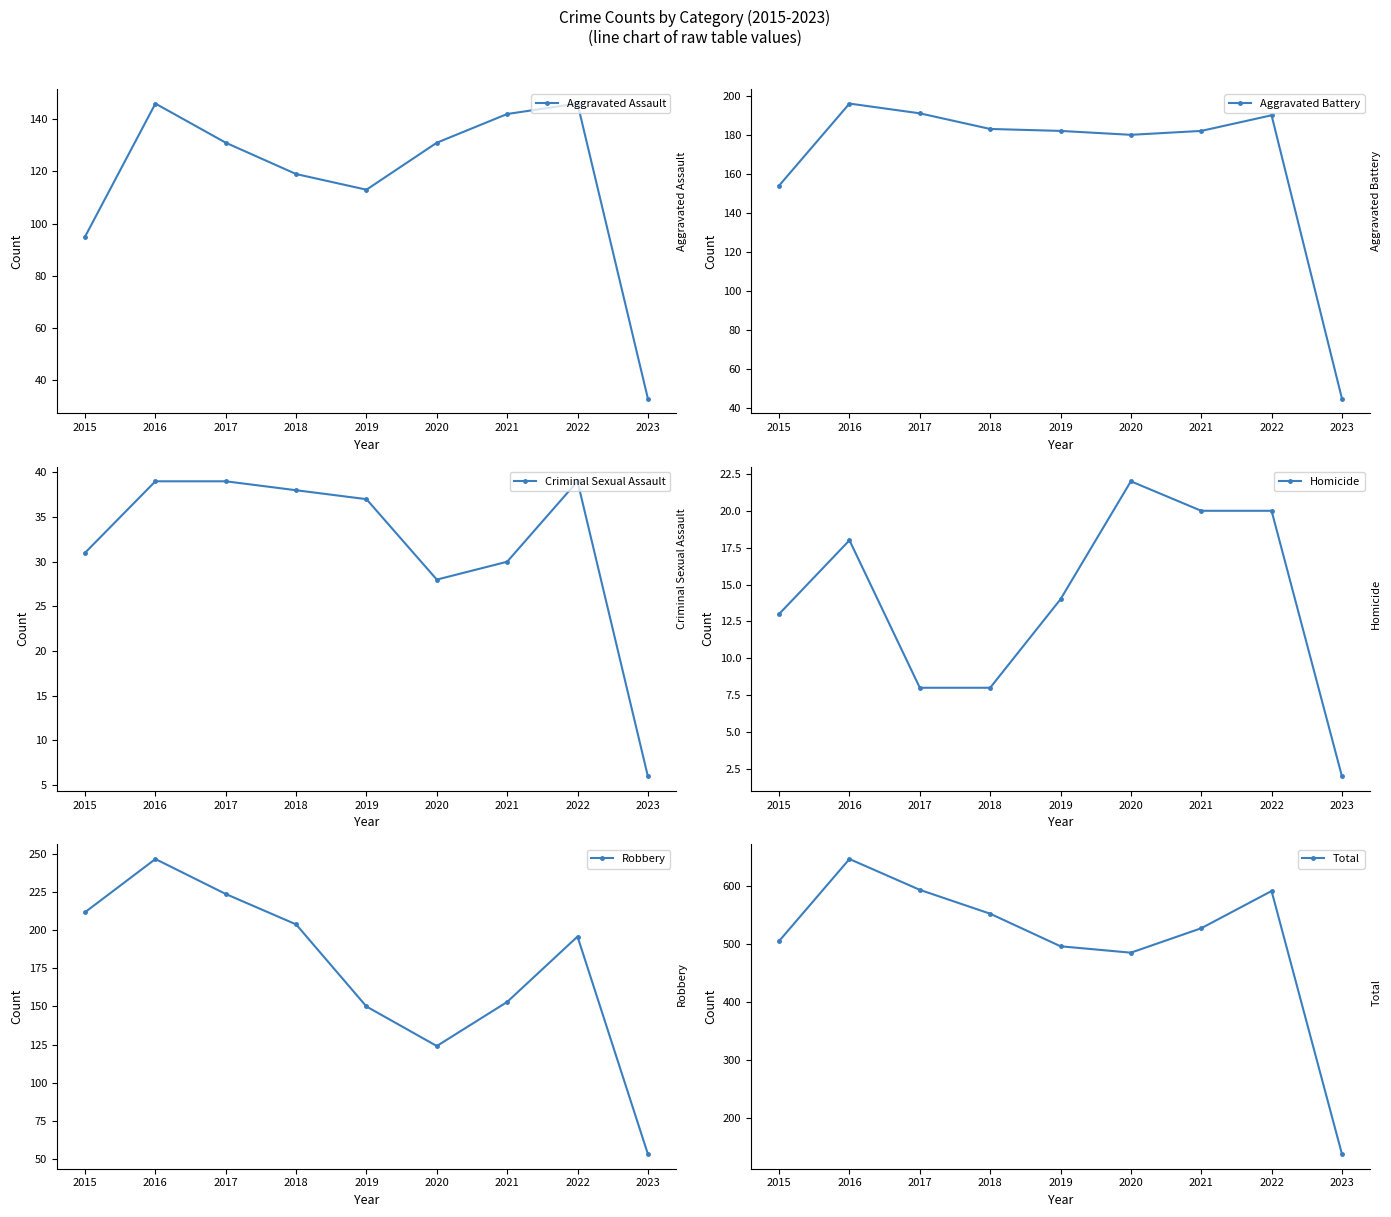

What is the difference between the maximum and minimum values in the Homicide series?

20